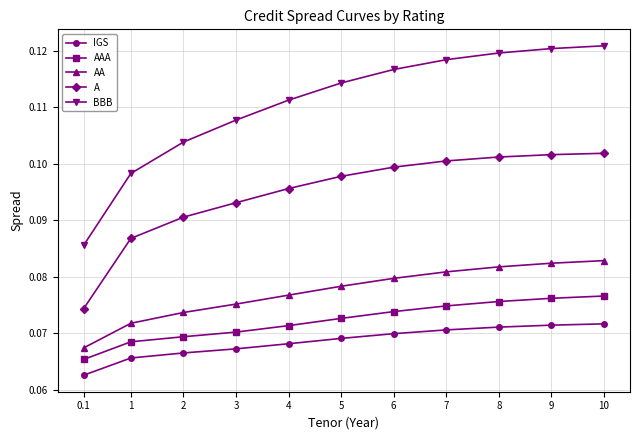

True or false: AA has more than 2 points higher than both neighbors.

False